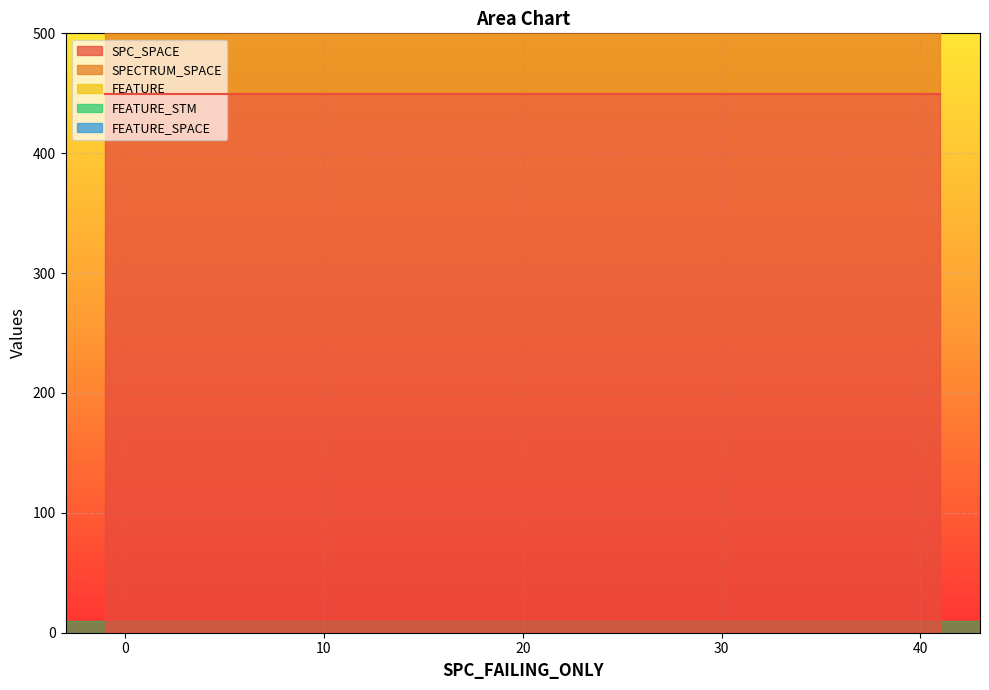

Does the chart display data point markers on the line(s)?

No